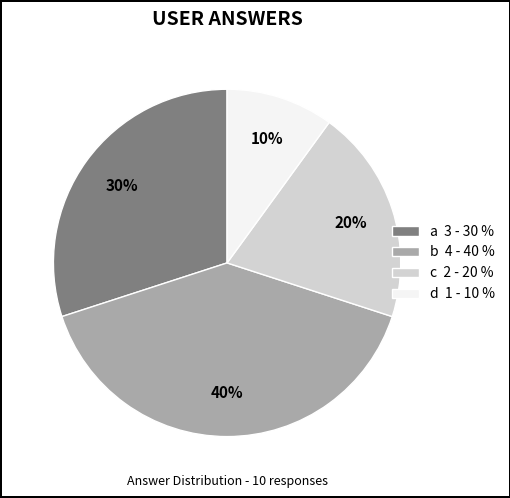

Is the sum of a 3 - 30 % and d 1 - 10 % greater than half?

No